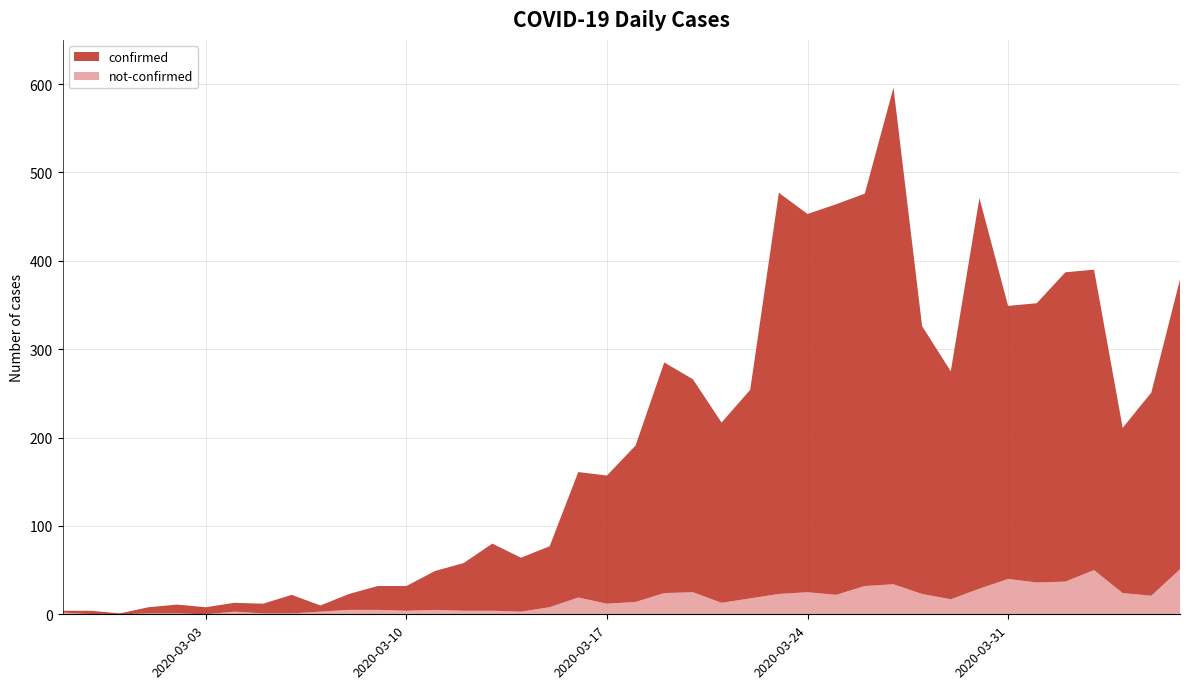

Reading right to left, what are all the values shown in this chart?

confirmed: 2020-04-06=328	2020-04-05=230	2020-04-04=187	2020-04-03=340	2020-04-02=350	2020-04-01=316	2020-03-31=309	2020-03-30=442	2020-03-29=258	2020-03-28=303	2020-03-27=562	2020-03-26=444	2020-03-25=442	2020-03-24=428	2020-03-23=454	2020-03-22=236	2020-03-21=204	2020-03-20=241	2020-03-19=261	2020-03-18=177	2020-03-17=145	2020-03-16=142	2020-03-15=69	2020-03-14=61	2020-03-13=76	2020-03-12=54	2020-03-11=44	2020-03-10=28	2020-03-09=27	2020-03-08=18	2020-03-07=7	2020-03-06=21	2020-03-05=11	2020-03-04=10	2020-03-03=8	2020-03-02=10	2020-03-01=7	2020-02-29=1	2020-02-28=4	2020-02-27=2
not-confirmed: 2020-04-06=51	2020-04-05=21	2020-04-04=24	2020-04-03=50	2020-04-02=37	2020-04-01=36	2020-03-31=40	2020-03-30=29	2020-03-29=17	2020-03-28=23	2020-03-27=34	2020-03-26=32	2020-03-25=22	2020-03-24=25	2020-03-23=23	2020-03-22=18	2020-03-21=13	2020-03-20=25	2020-03-19=24	2020-03-18=14	2020-03-17=12	2020-03-16=19	2020-03-15=8	2020-03-14=3	2020-03-13=4	2020-03-12=4	2020-03-11=5	2020-03-10=4	2020-03-09=5	2020-03-08=5	2020-03-07=3	2020-03-06=1	2020-03-05=1	2020-03-04=3	2020-03-03=0	2020-03-02=1	2020-03-01=1	2020-02-29=0	2020-02-28=0	2020-02-27=2